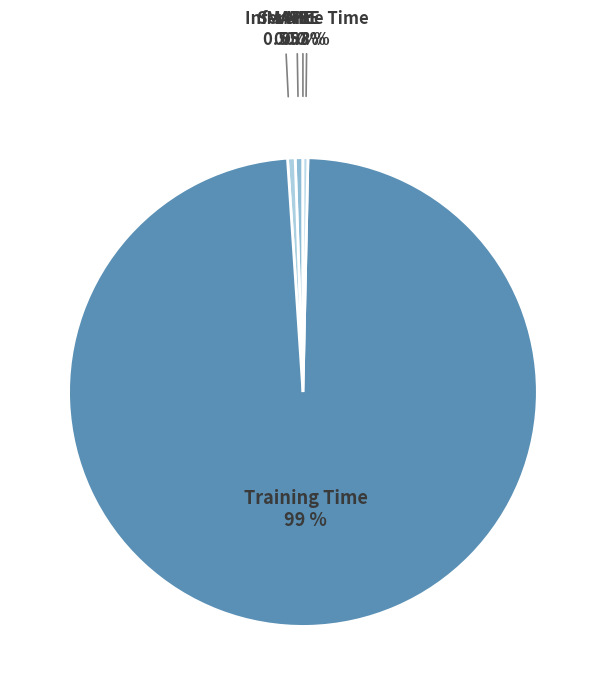

The MAPE slice represents 11% of the pie. True or false?

False